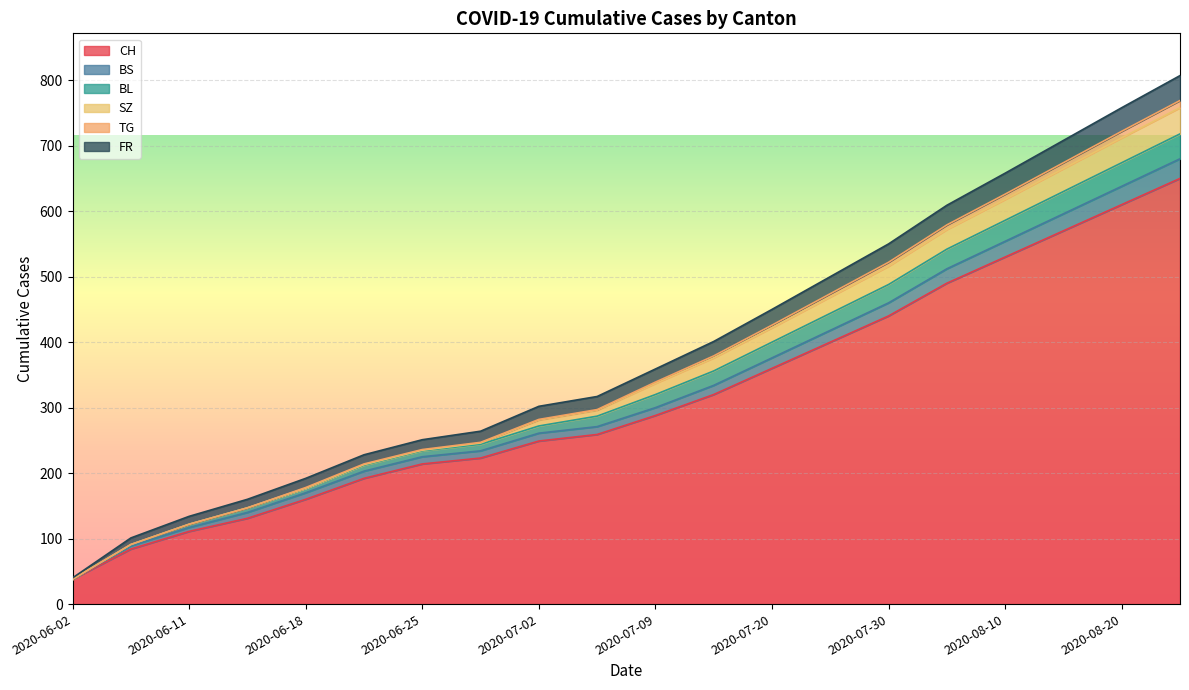

Is it true that BS equals 376 at 2020-07-20?

True